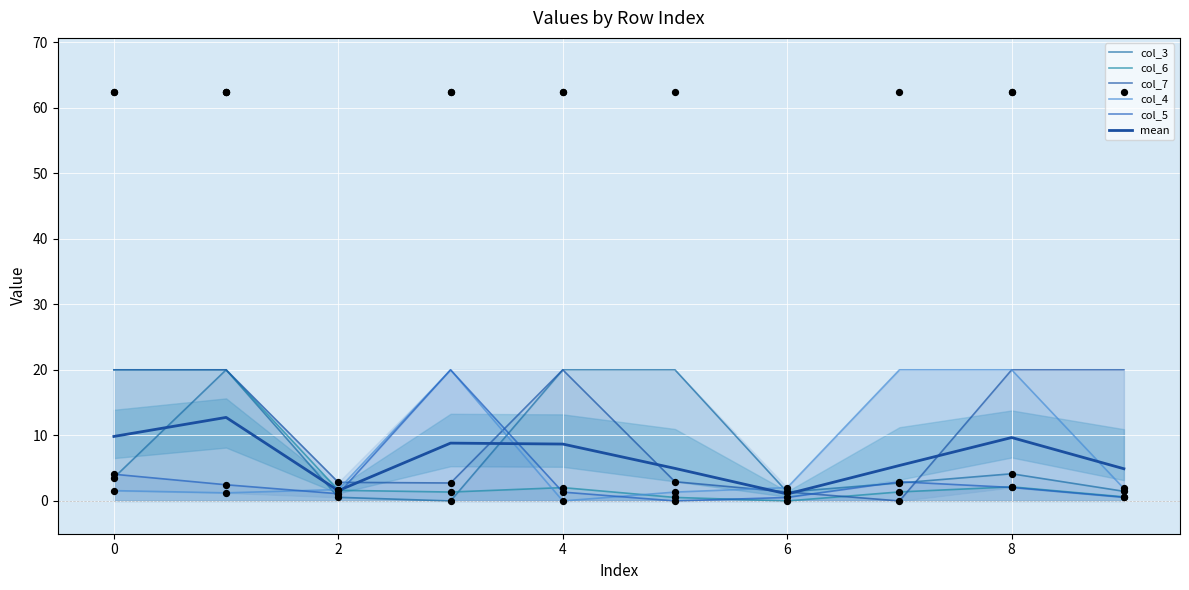

Which series reaches the minimum Y coordinate?

col_3